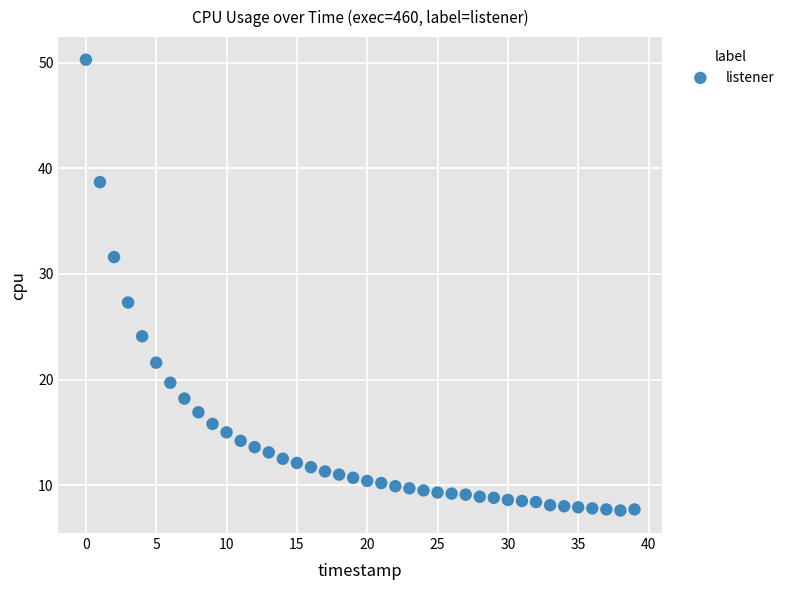

What is the range of Y values (max minus min)?

42.7